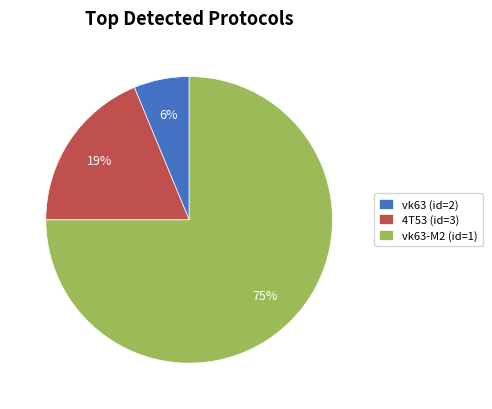

What percentage is the vk63 (id=2) slice, to the nearest percent?

6%